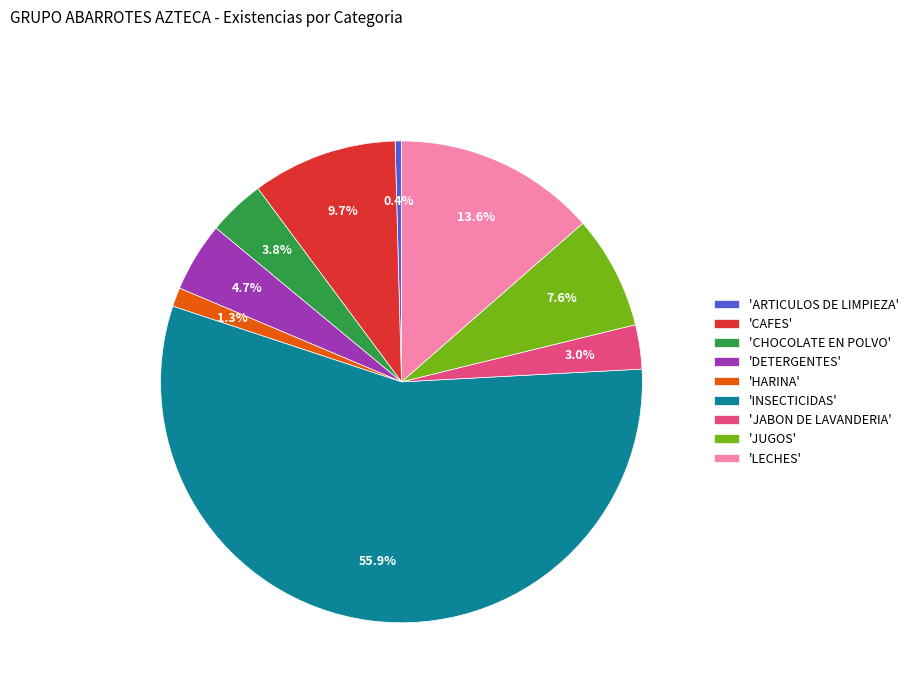

To the nearest percent, what is the difference between the largest and smallest slice percentages?

56%